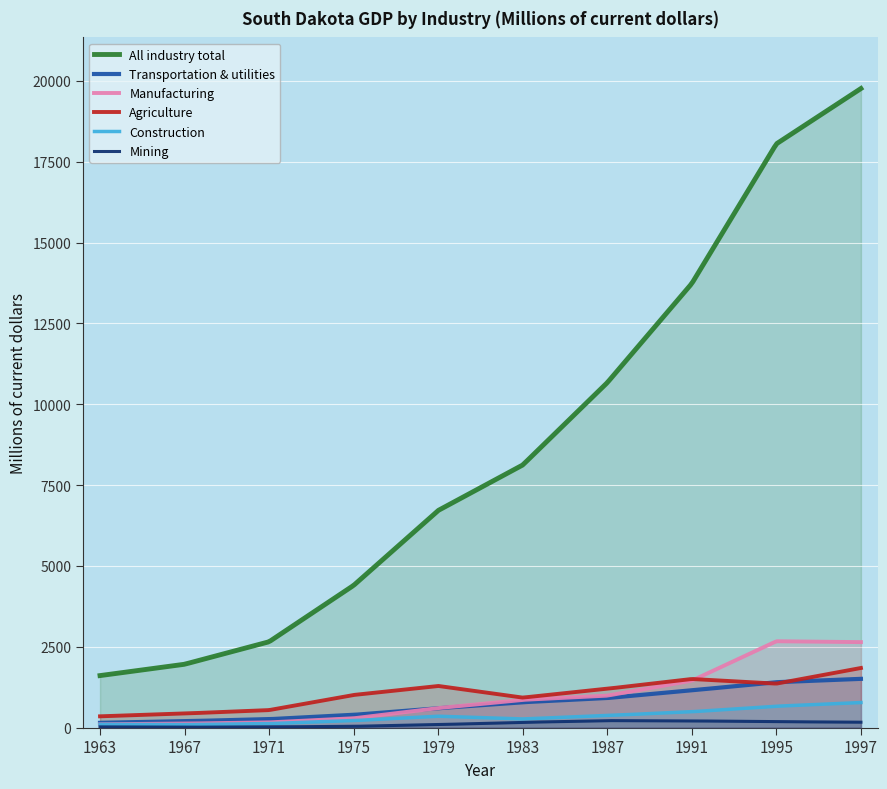

What is the difference between the maximum and minimum values in the Manufacturing series?

2567.5